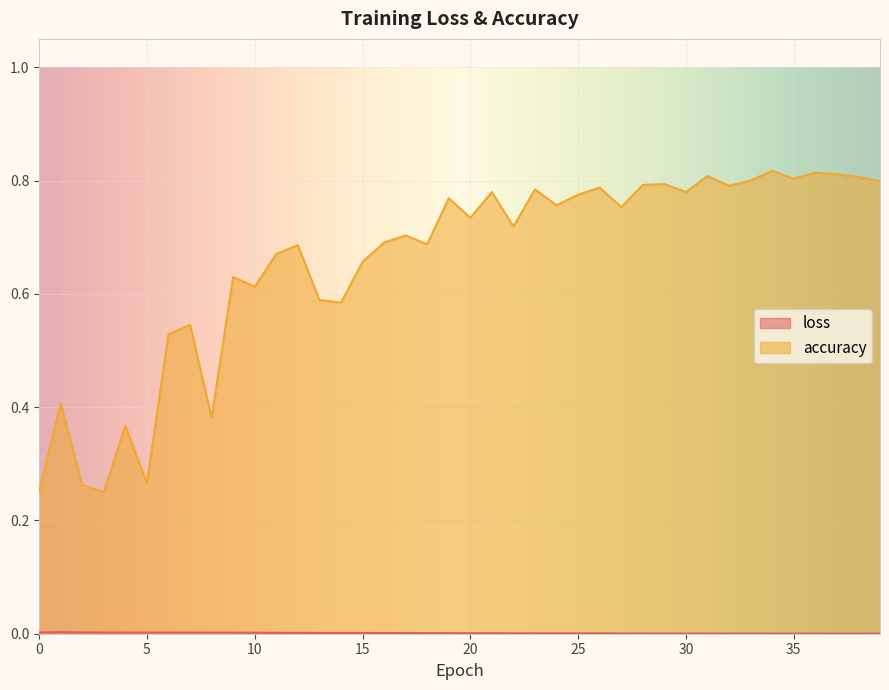

True or false: loss has more than 1 interior local peaks.

True